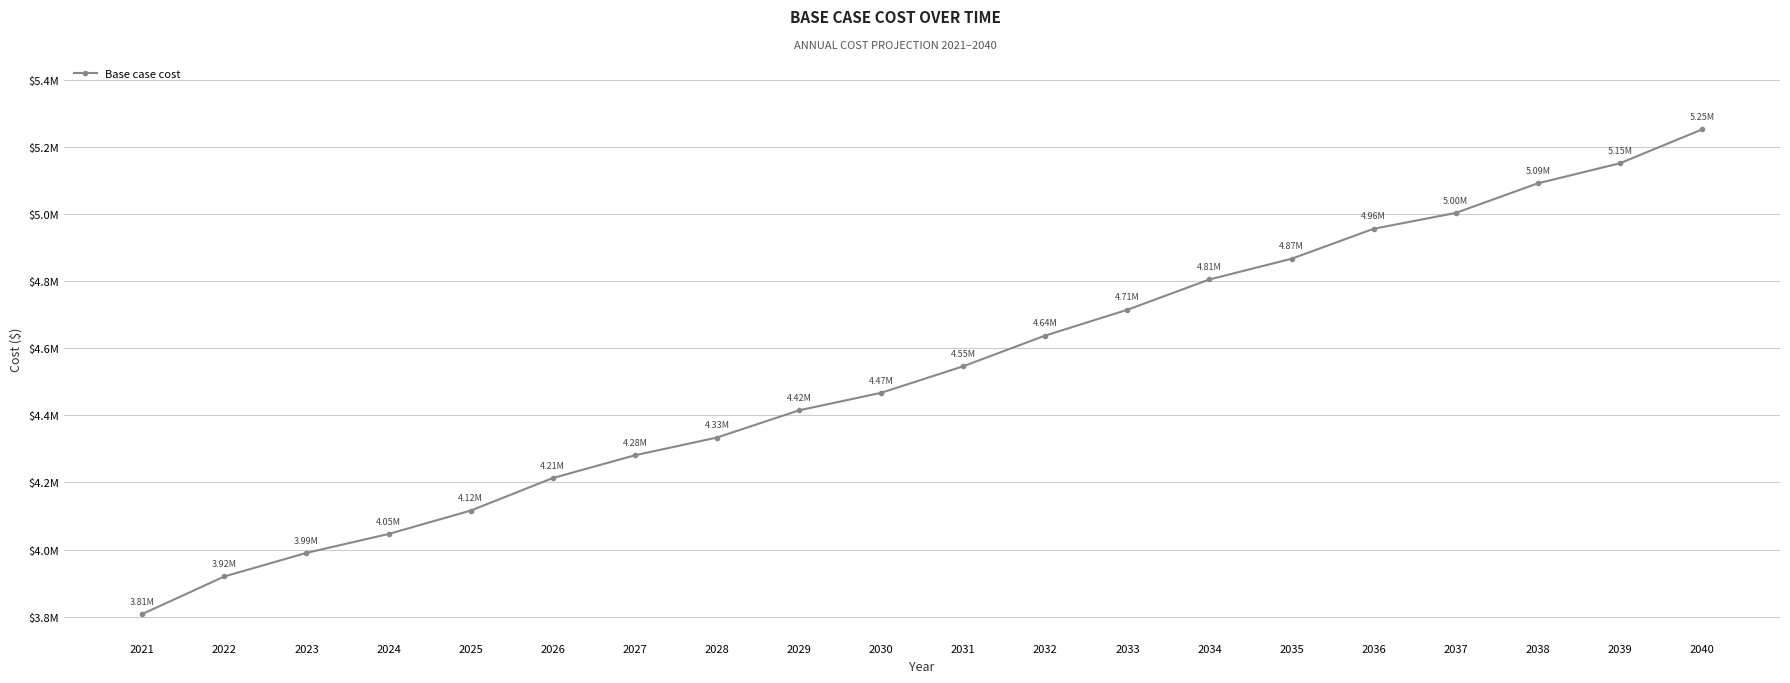

What is the average value?

4530840.2